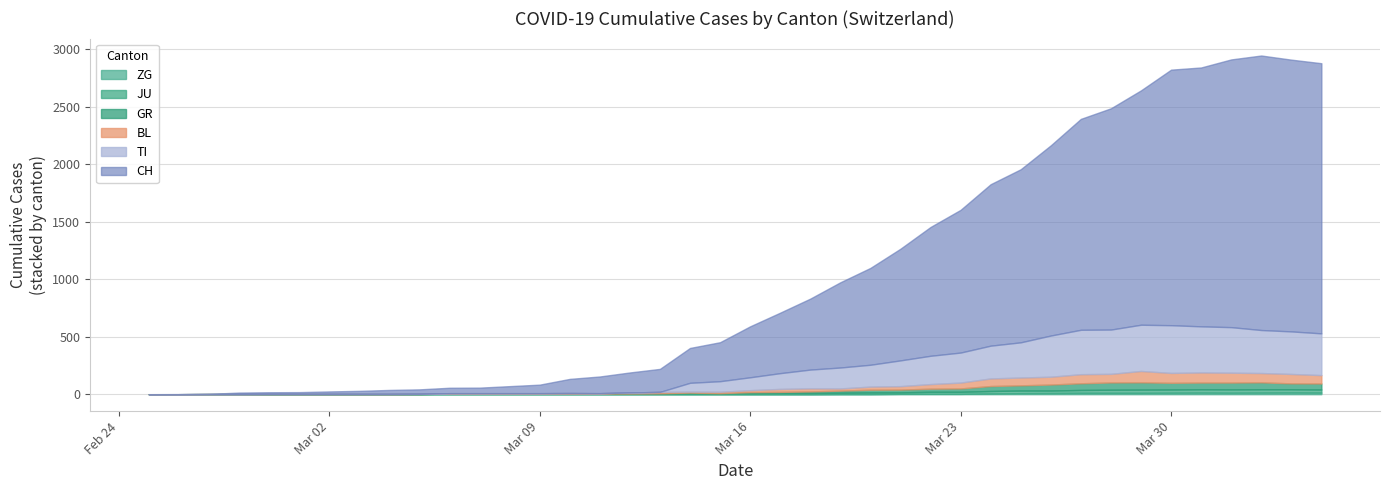

True or false: TI has more than 0 points higher than both neighbors.

True